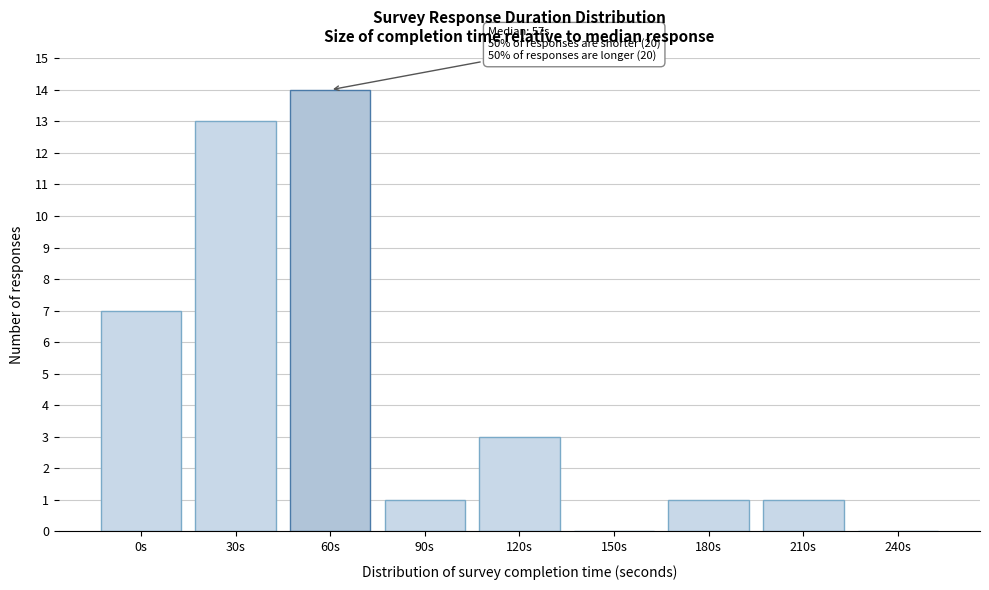

Reading right to left, what are all the values shown in this chart?

240s=0	210s=1	180s=1	150s=0	120s=3	90s=1	60s=14	30s=13	0s=7